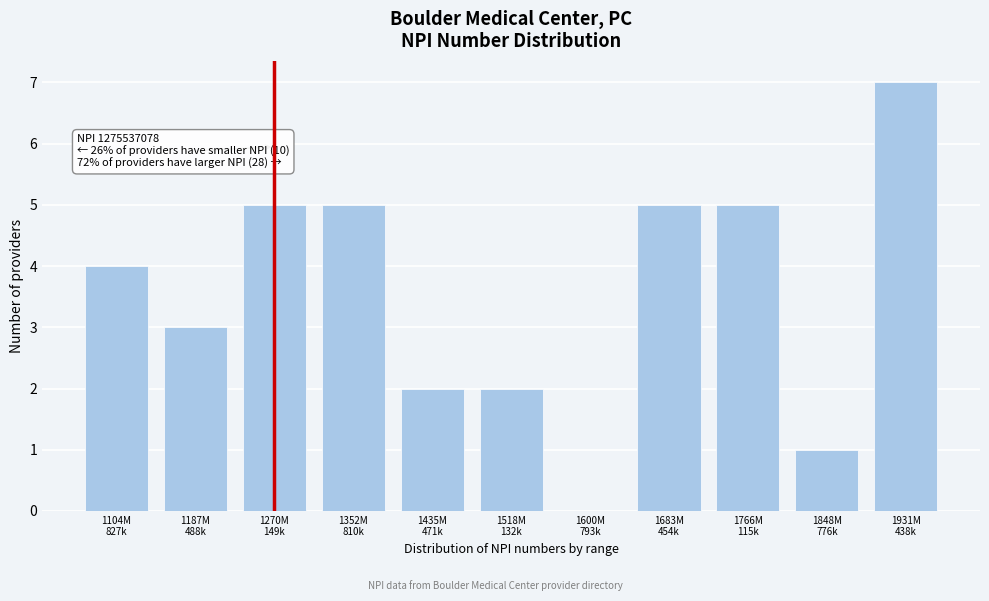

What is the sum of all values?

39